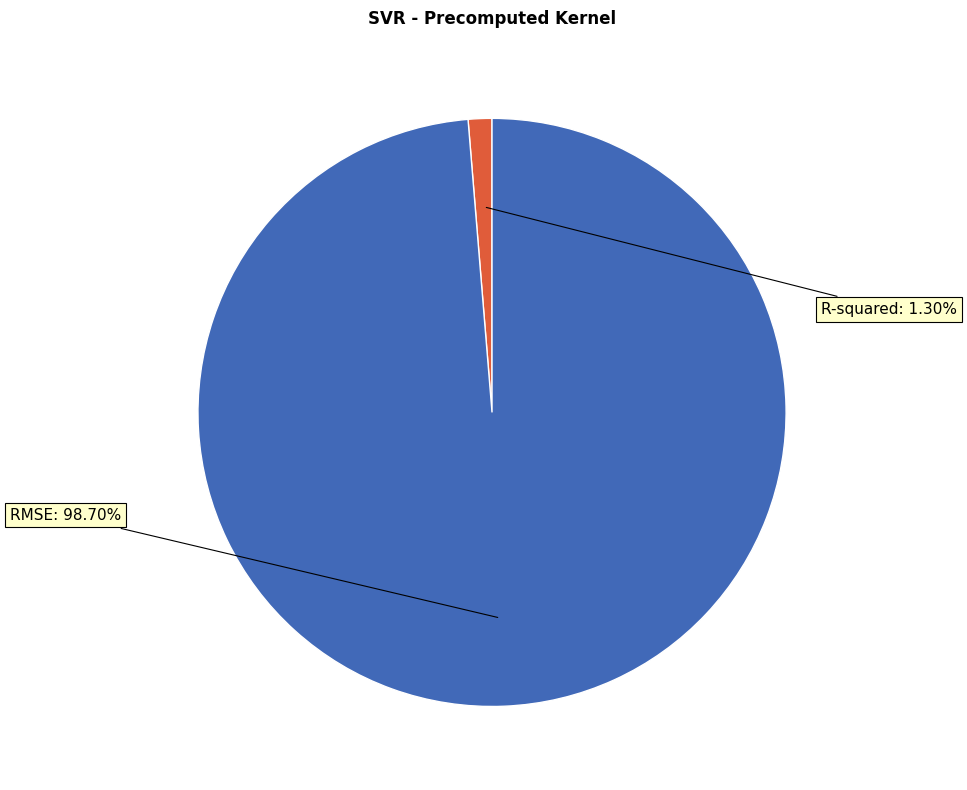

True or false: R-squared accounts for 1% of the total.

True